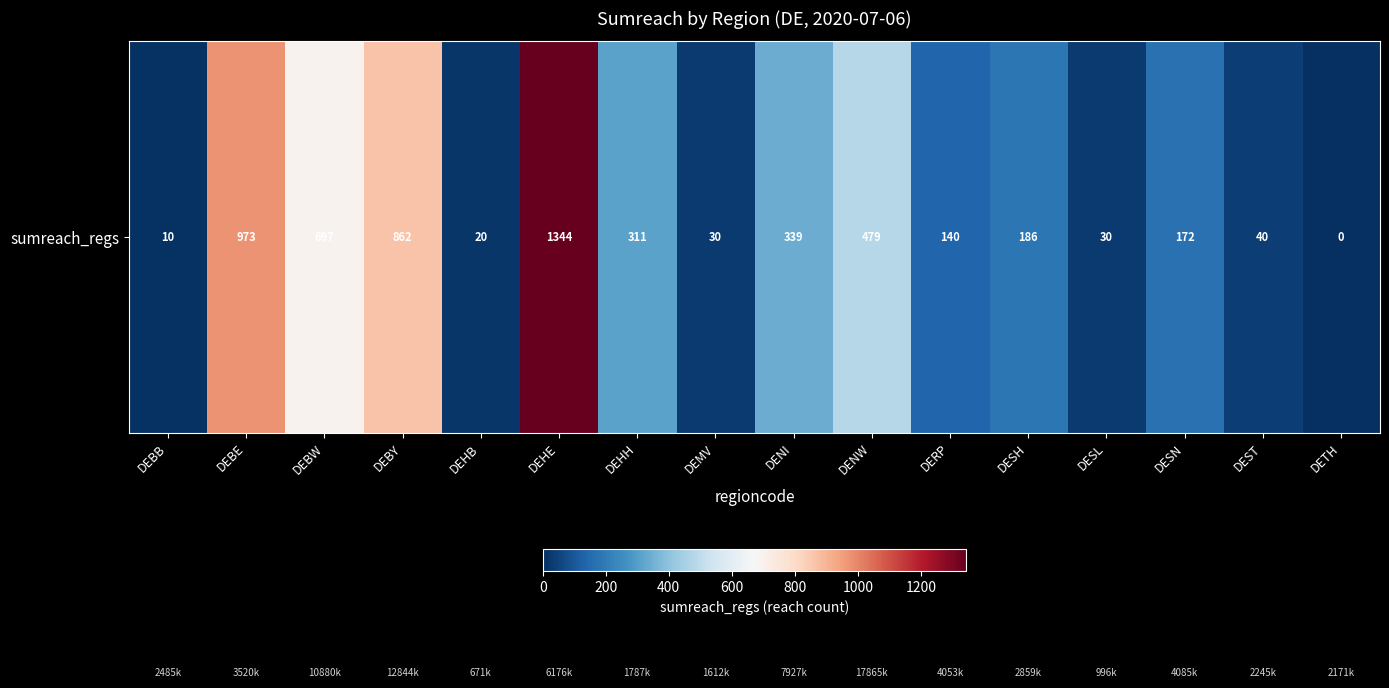

Approximately how many times larger is the value at DEBW compared to DEBB?

69.7